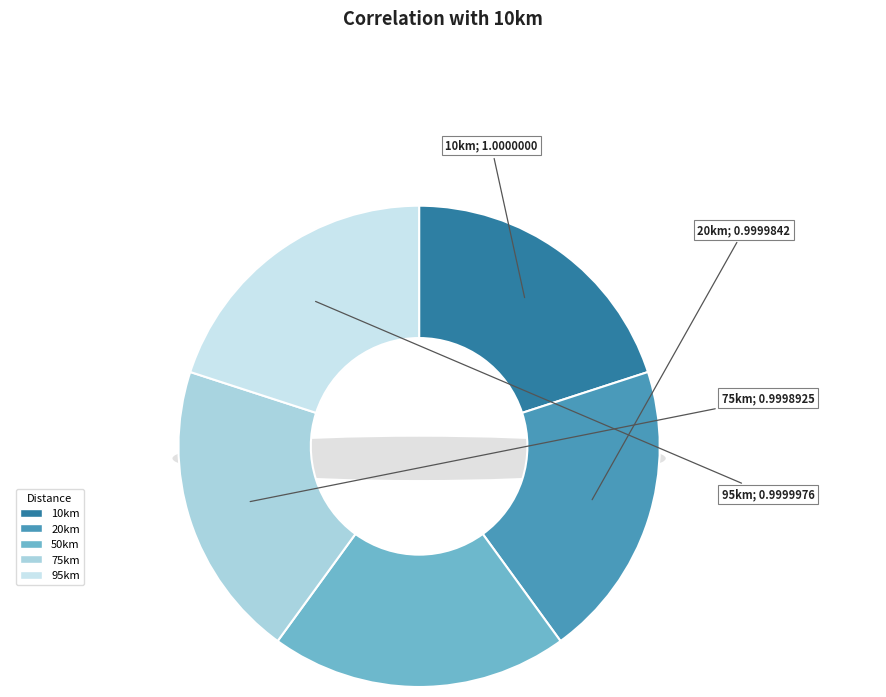

How many segments does this pie chart have?

5